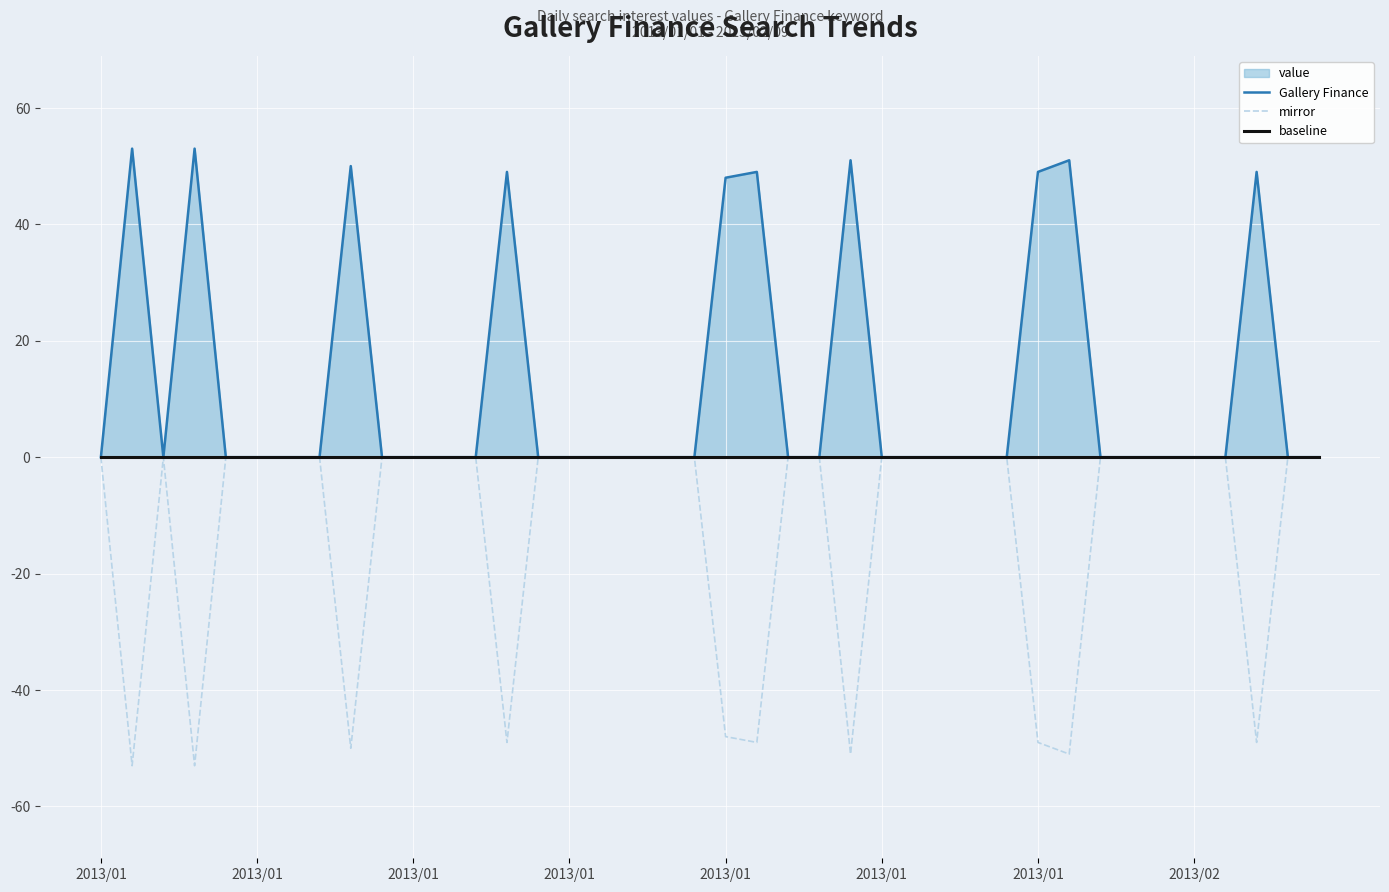

Which category has the highest value in the mirror series?

2013/01